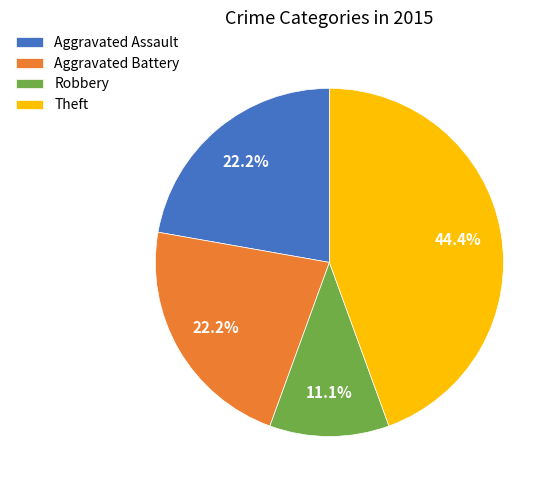

Combined, what portion of the pie is Aggravated Assault and Robbery?

33.3%